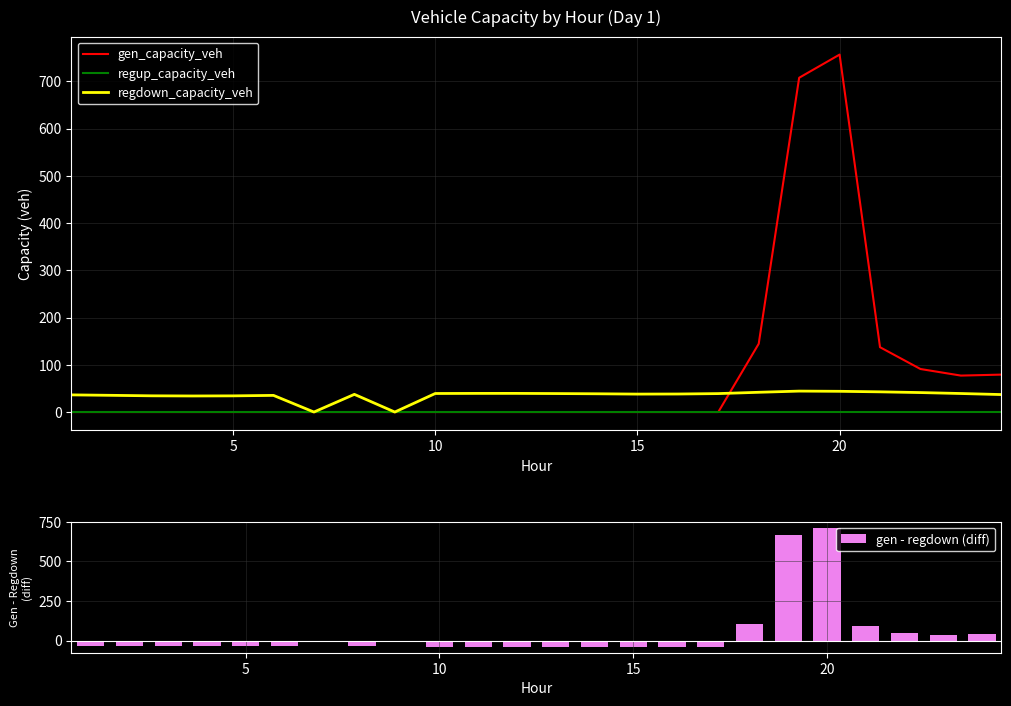

What is the sum of all gen - regdown (diff) values?

1144.9